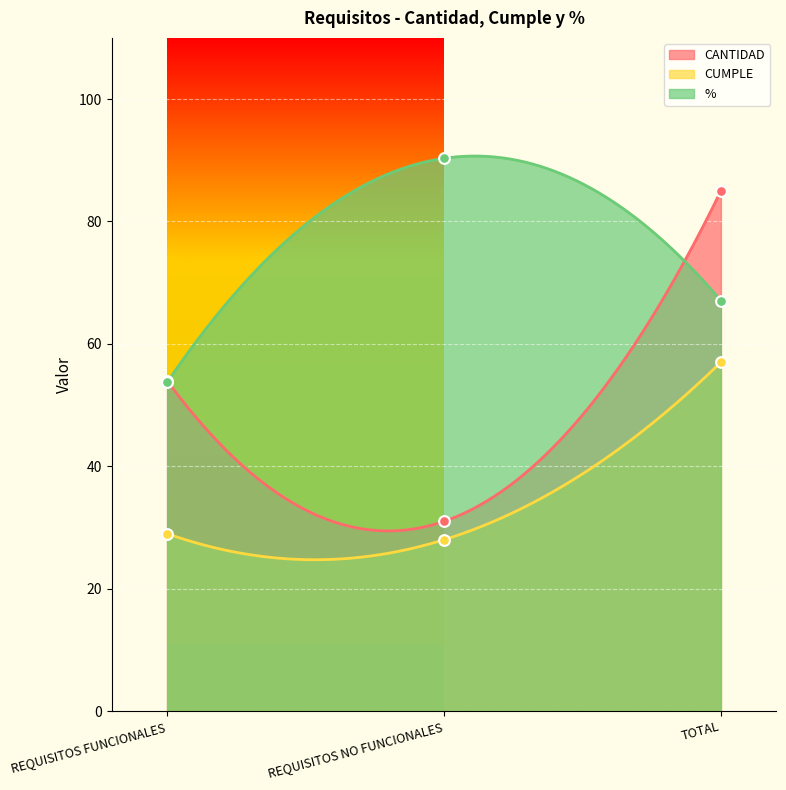

Which series has the largest total across all categories?

%